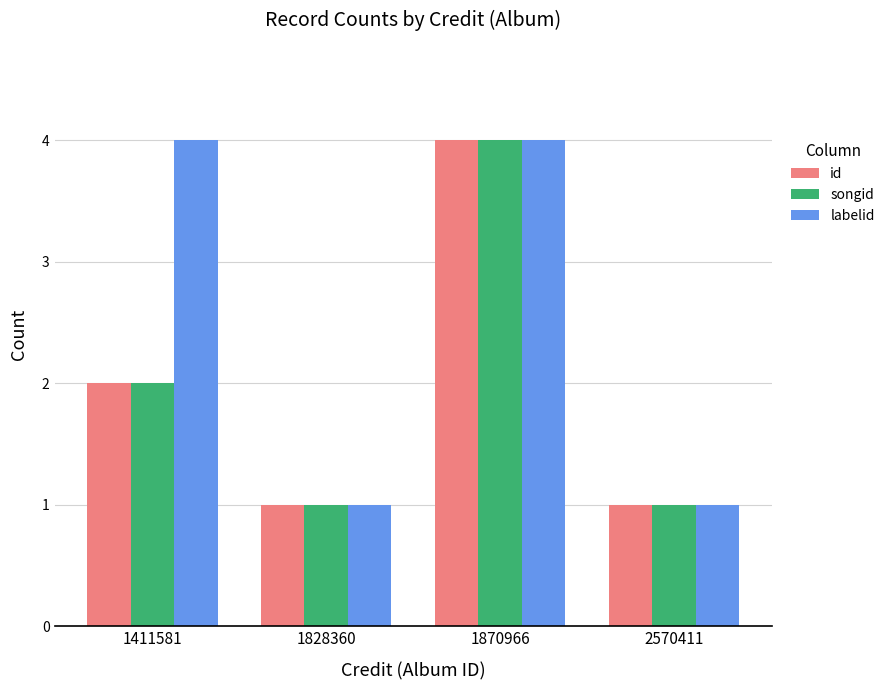

What is the difference between the id values at 1411581 and 1870966?

2